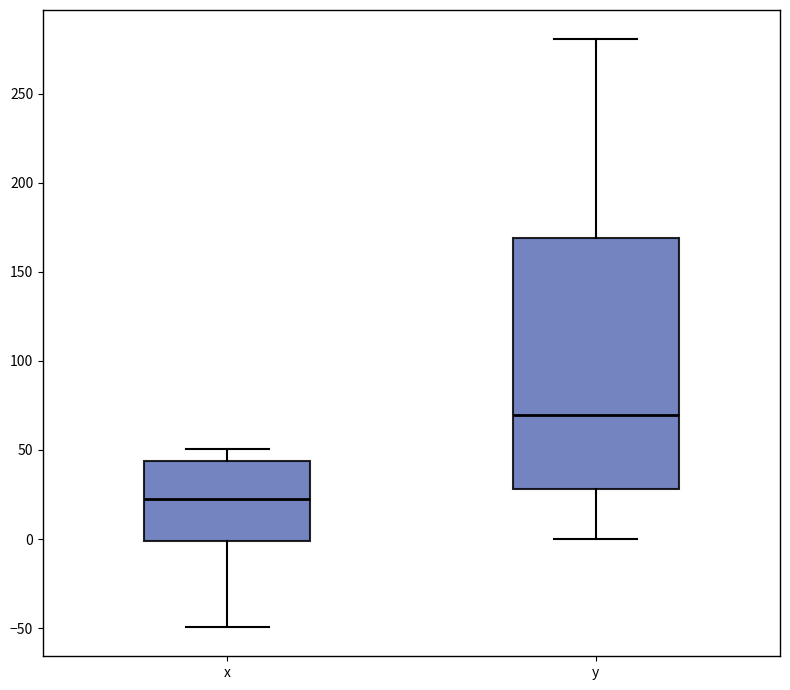

Where does the upper whisker of the box for y end on the y-axis? The values are not printed on the chart, so give them approximately, as read against the axis.

280